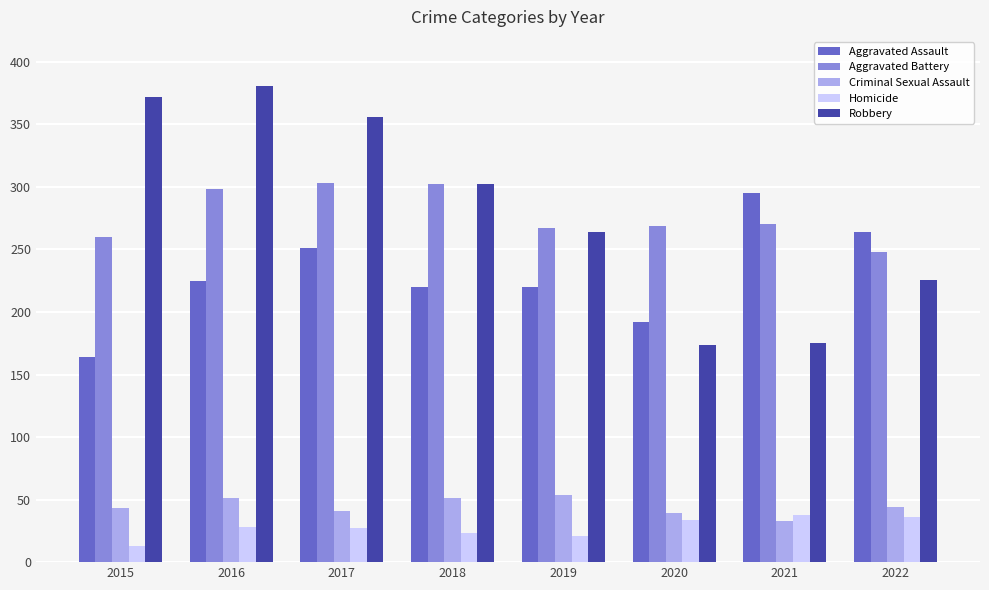

At 2016, list the series in order from smallest to largest.

Homicide, Criminal Sexual Assault, Aggravated Assault, Aggravated Battery, Robbery